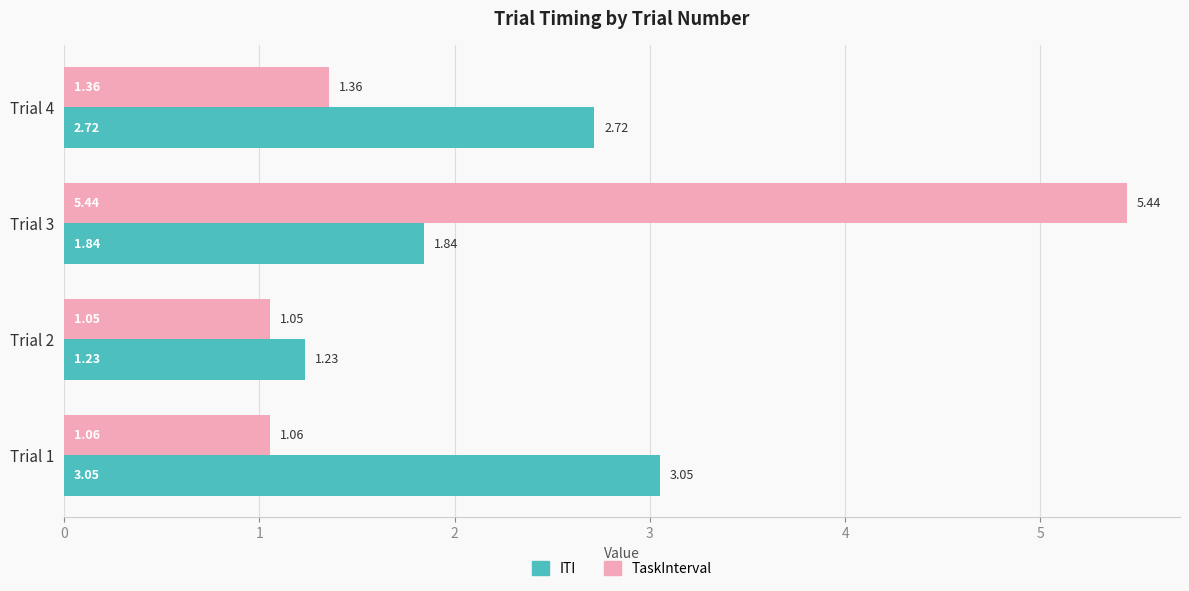

Is the value of ITI at Trial 3 greater than the value of TaskInterval at Trial 4?

Yes